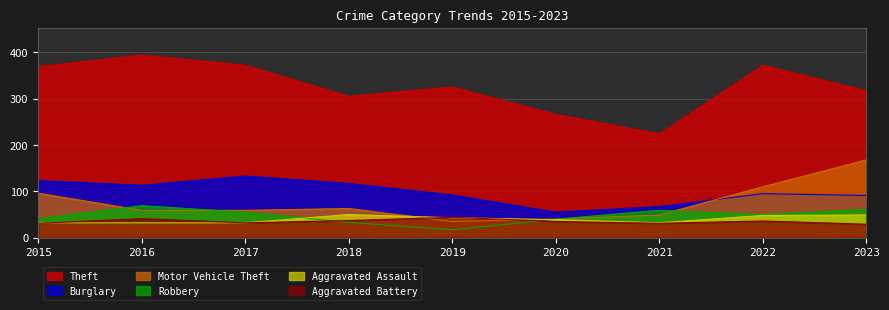

Which series has the largest total across all categories?

Theft